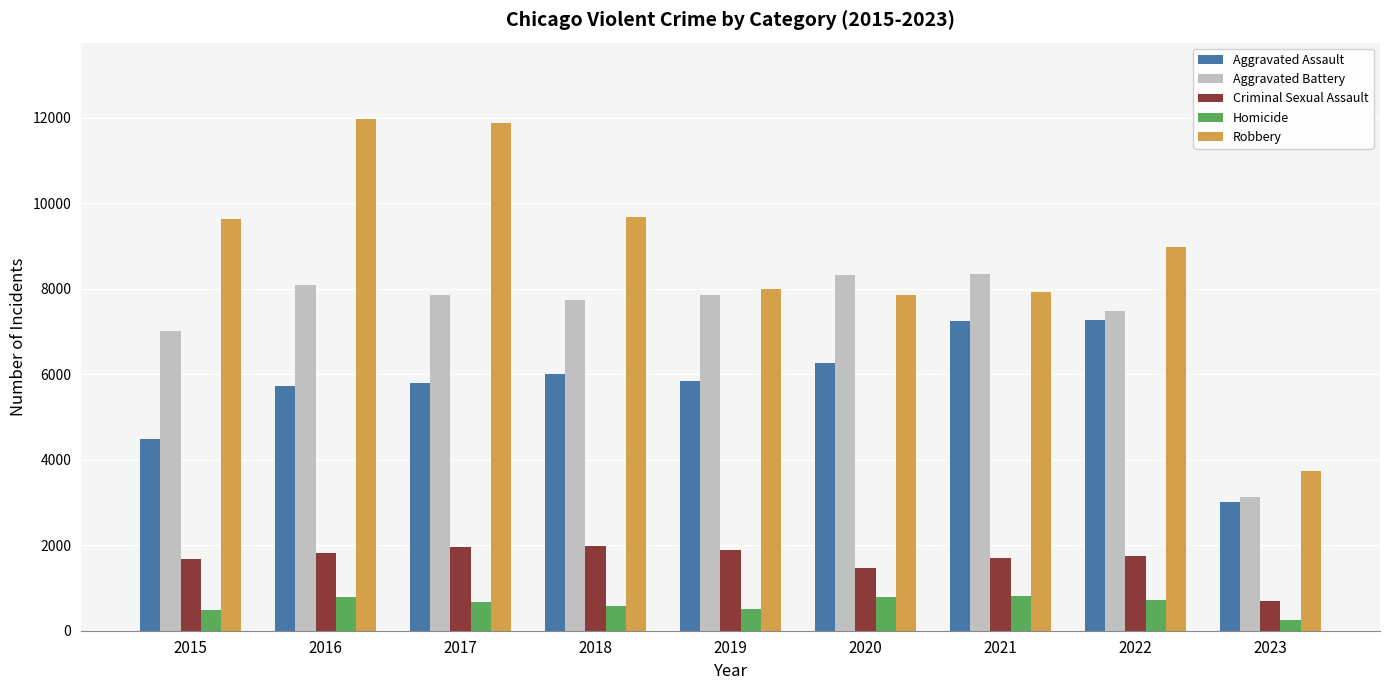

At how many categories does at least one series exceed 5010?

8